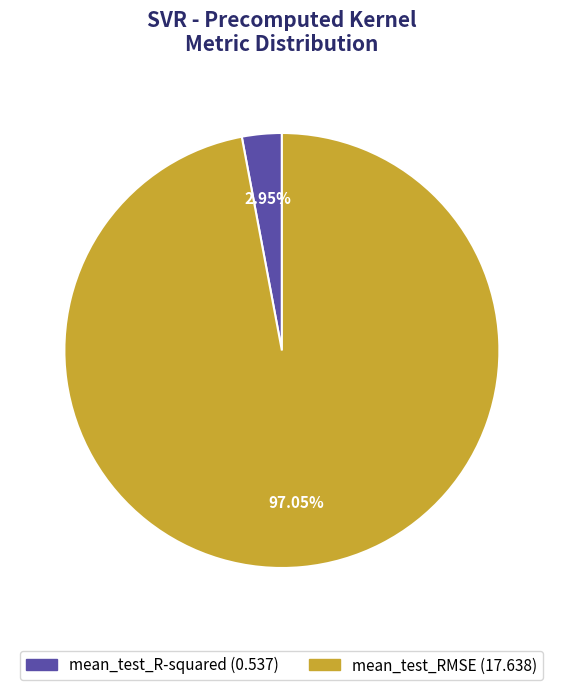

Does mean_test_R-squared represent more than half of the total?

No